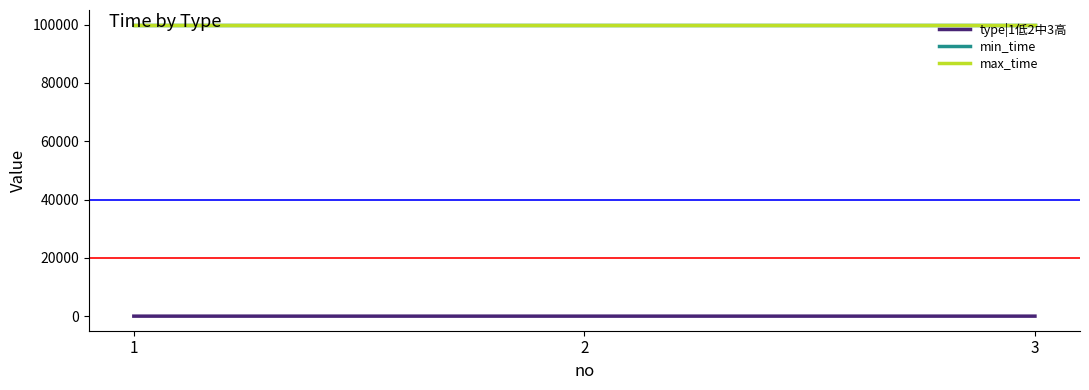

Is this an area chart (filled region under the line)?

No